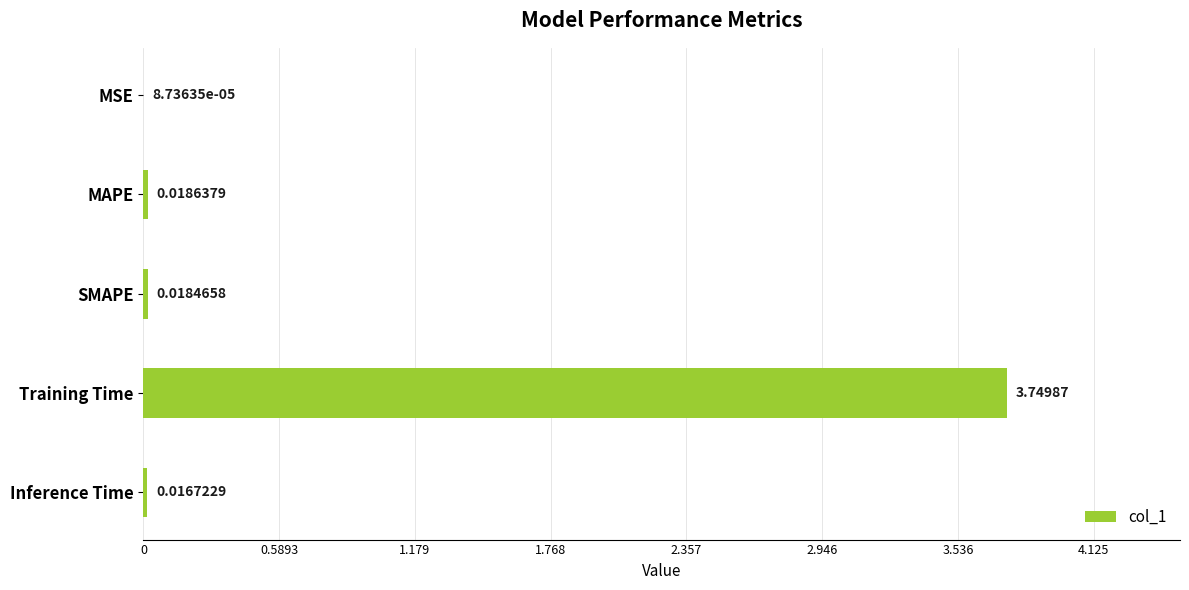

At which category does the chart reach its peak across all series?

Training Time